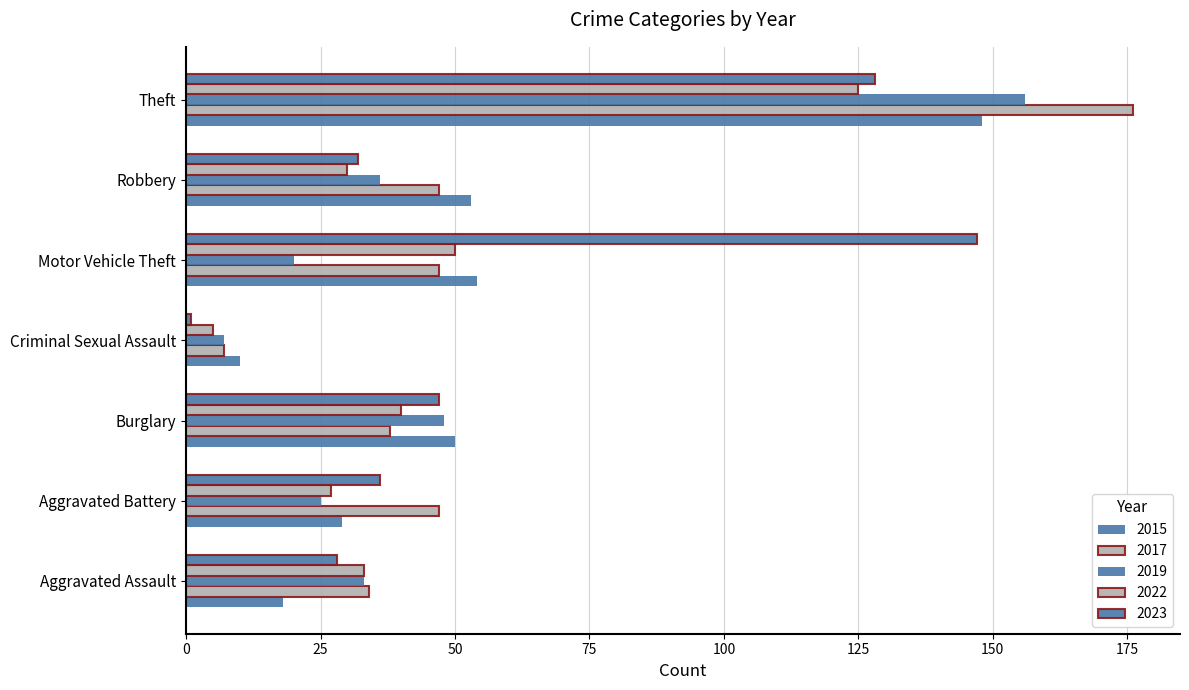

True or false: 2022 has a value of 12 at Motor Vehicle Theft.

False